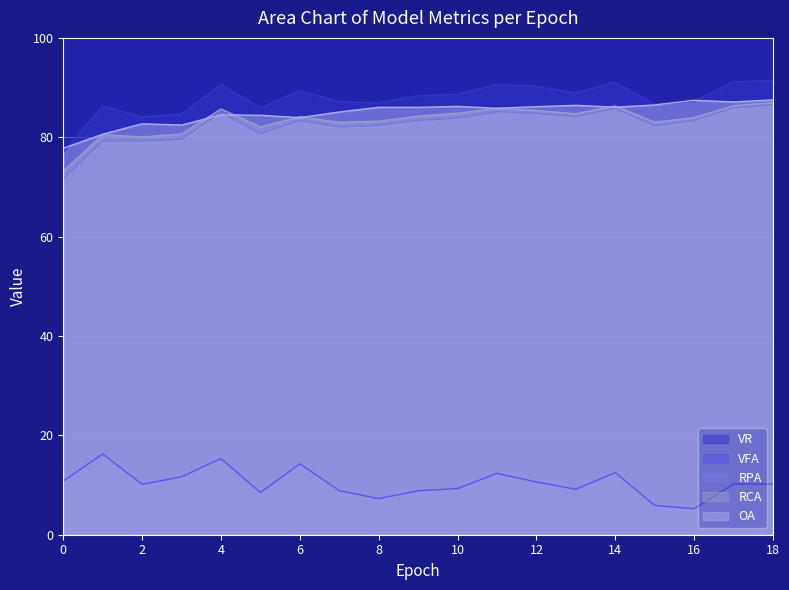

In RPA, how many points are higher than both neighbors (excluding endpoints)?

5